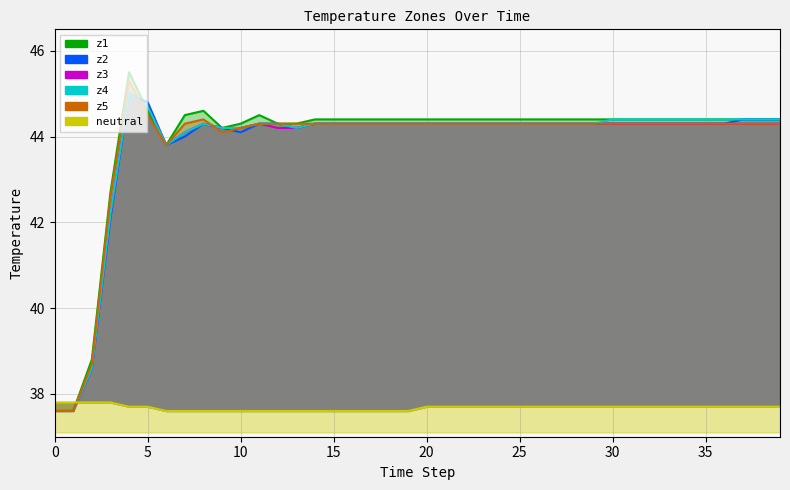

How many interior local valleys does the z3 series have?

1